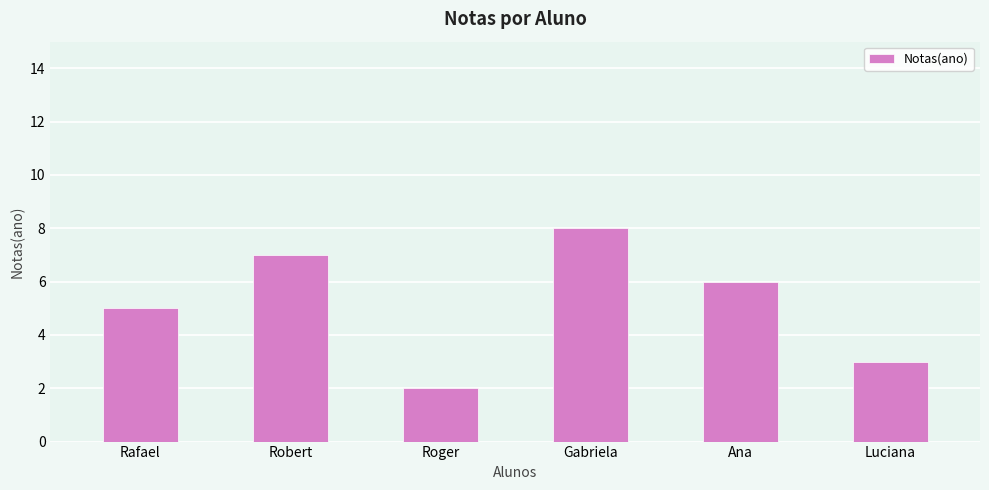

What is the label of the 4th bar from the right?

Roger